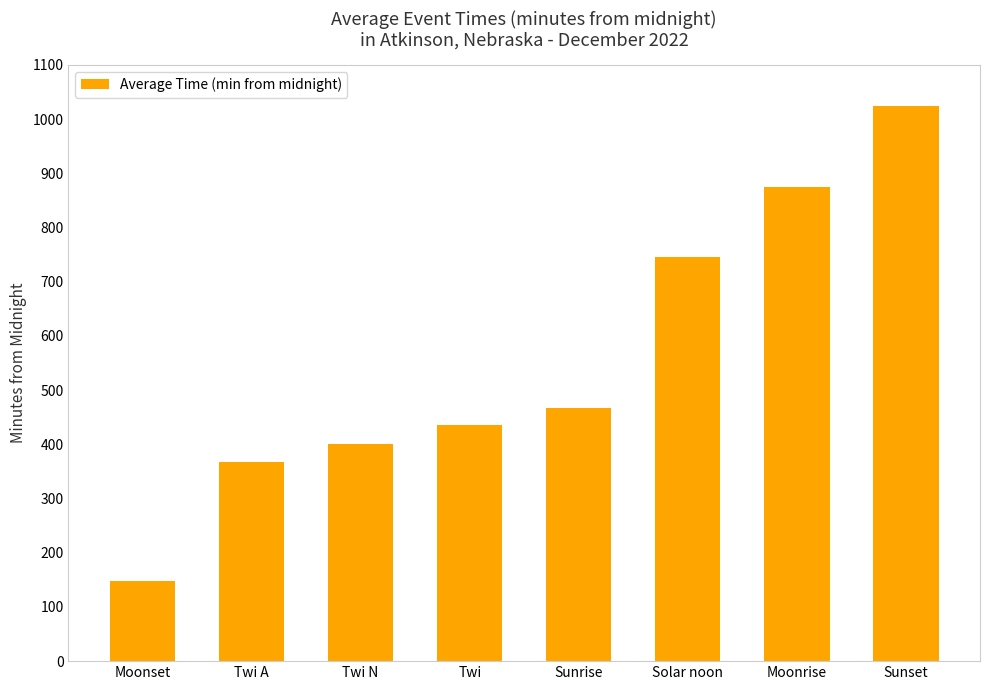

What is the label of the 5th bar from the left?

Sunrise